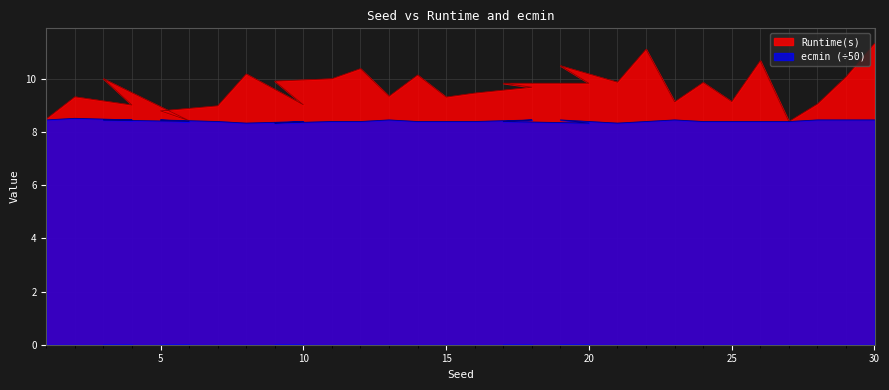

Reading left to right, transcribe all the data shown in this chart.

Runtime(s): 8.5	9.3	9.0	10.0	8.4	8.8	9.0	10.2	9.0	9.9	10.0	10.4	9.3	10.2	9.3	9.5	9.7	9.8	9.8	10.5	9.9	11.1	9.1	9.9	9.2	10.7	8.4	9.1	10.1	11.3
ecmin: 8.5	8.5	8.5	8.5	8.4	8.5	8.4	8.3	8.4	8.3	8.4	8.4	8.5	8.4	8.4	8.4	8.5	8.4	8.3	8.5	8.3	8.4	8.5	8.4	8.4	8.4	8.4	8.5	8.5	8.5